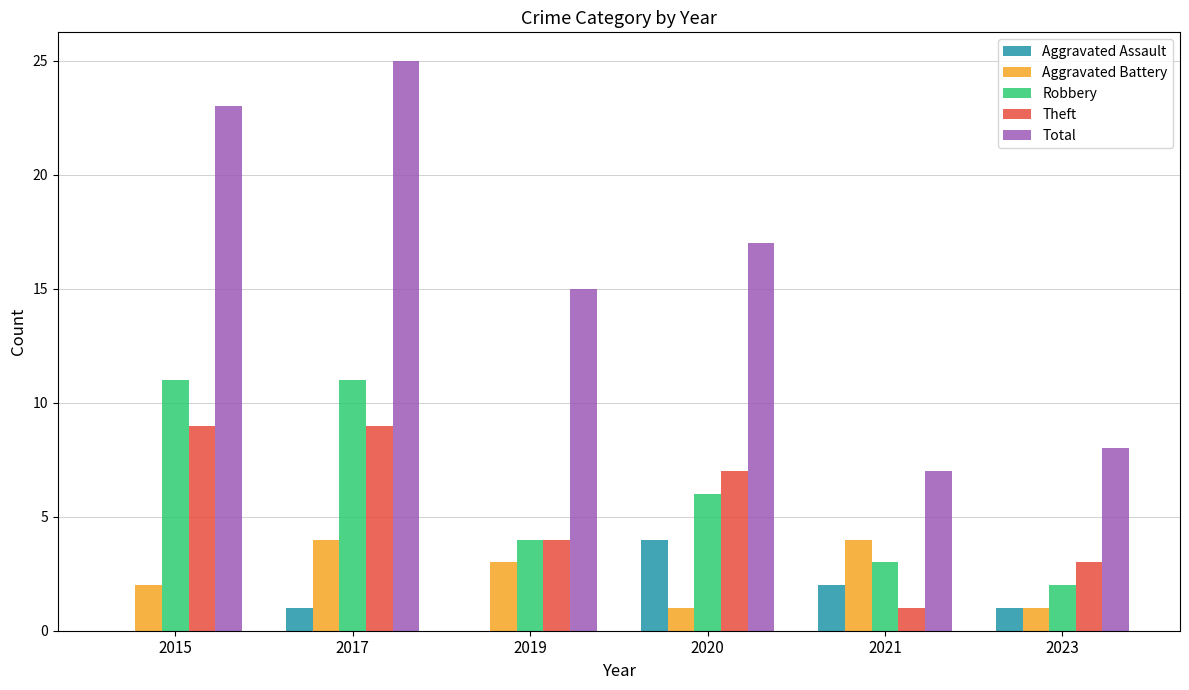

How many groups of bars are there?

6